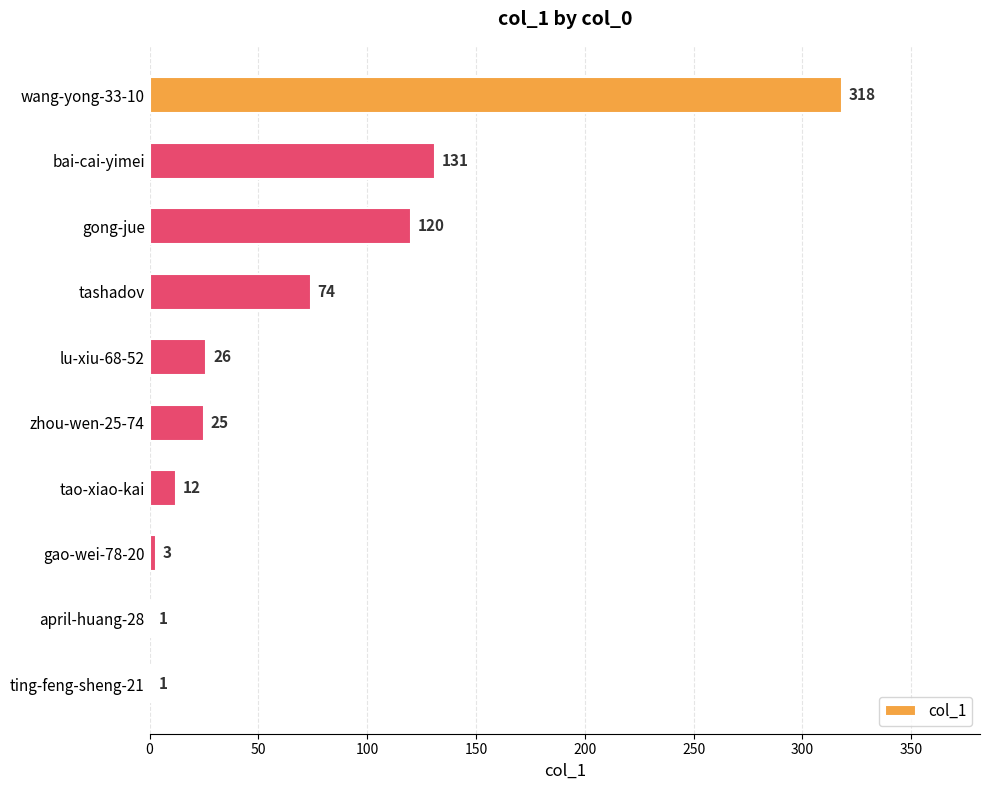

What is the change in value from gong-jue to zhou-wen-25-74?

-95